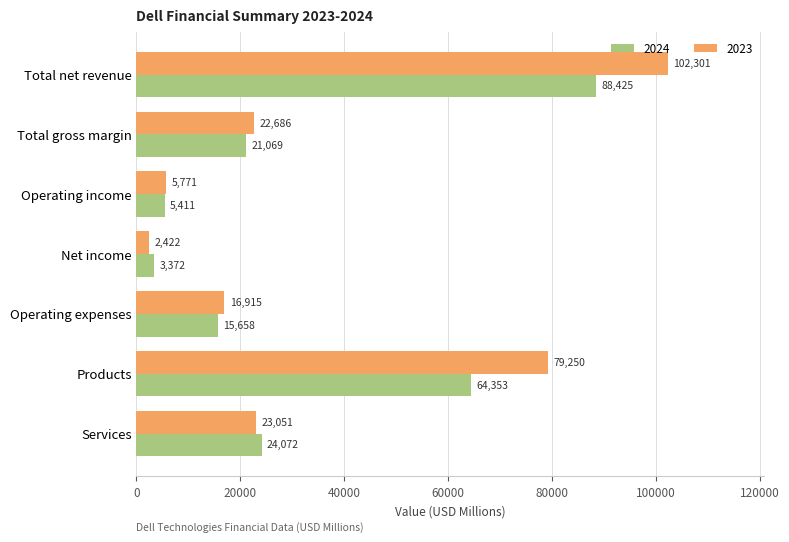

The 2023 series shows 23051 at Services. True or false?

True